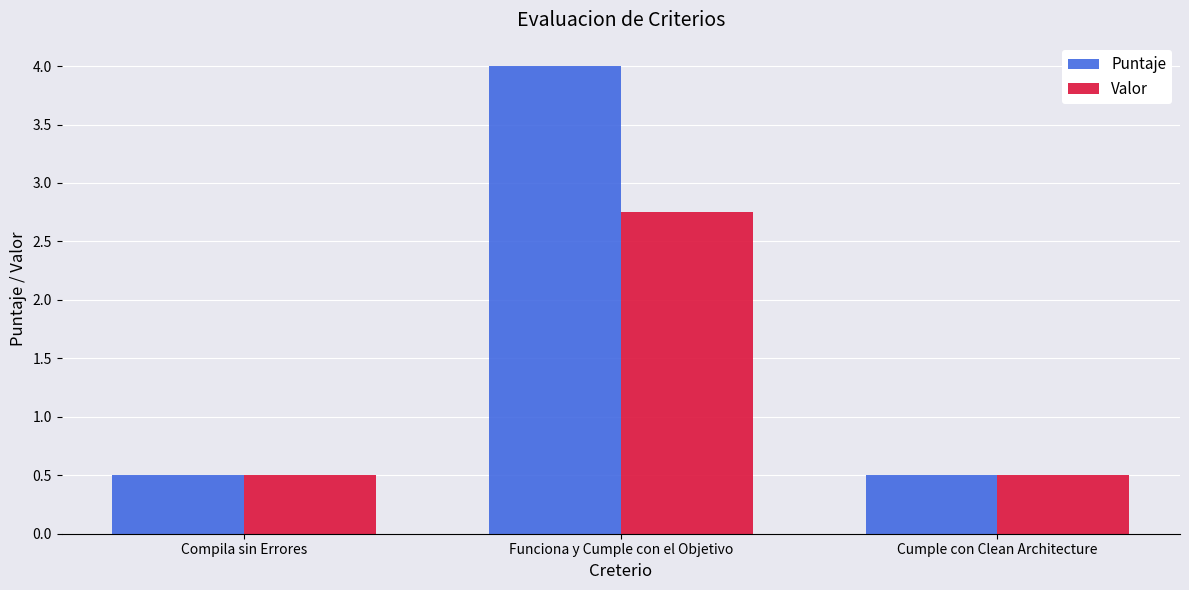

What value does the Puntaje series have at Funciona y Cumple con el Objetivo?

4.0